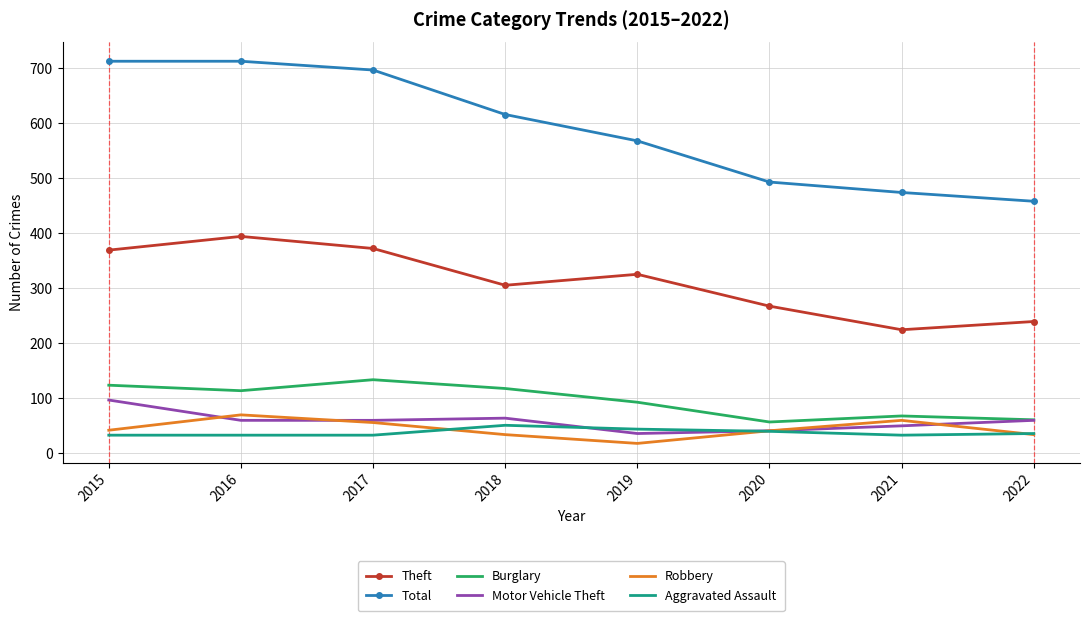

Where is the first local maximum for Theft?

2016